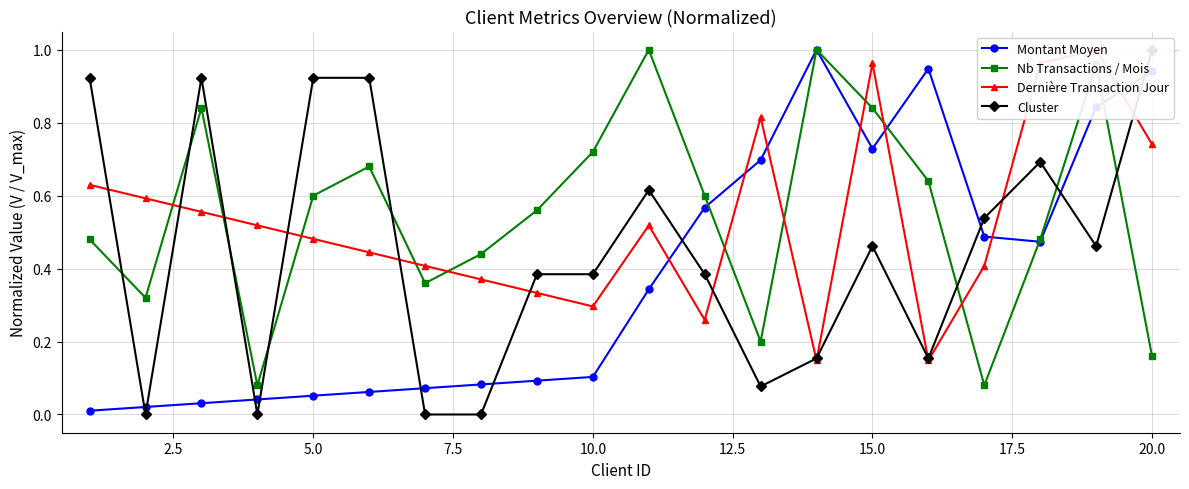

In Nb Transactions / Mois, how many points are lower than both neighbors (excluding endpoints)?

5